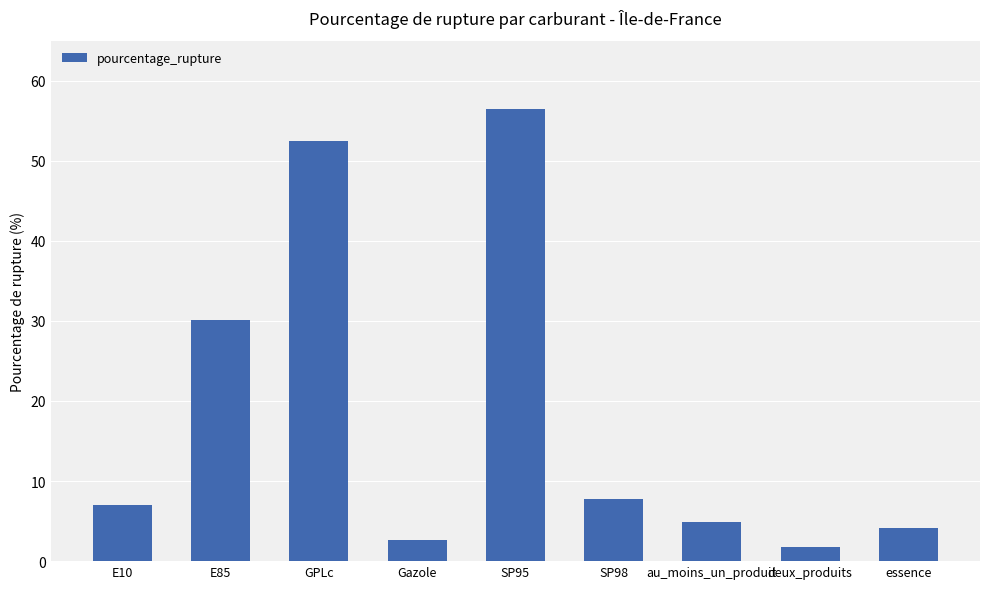

What is the approximate value at SP98?

7.8